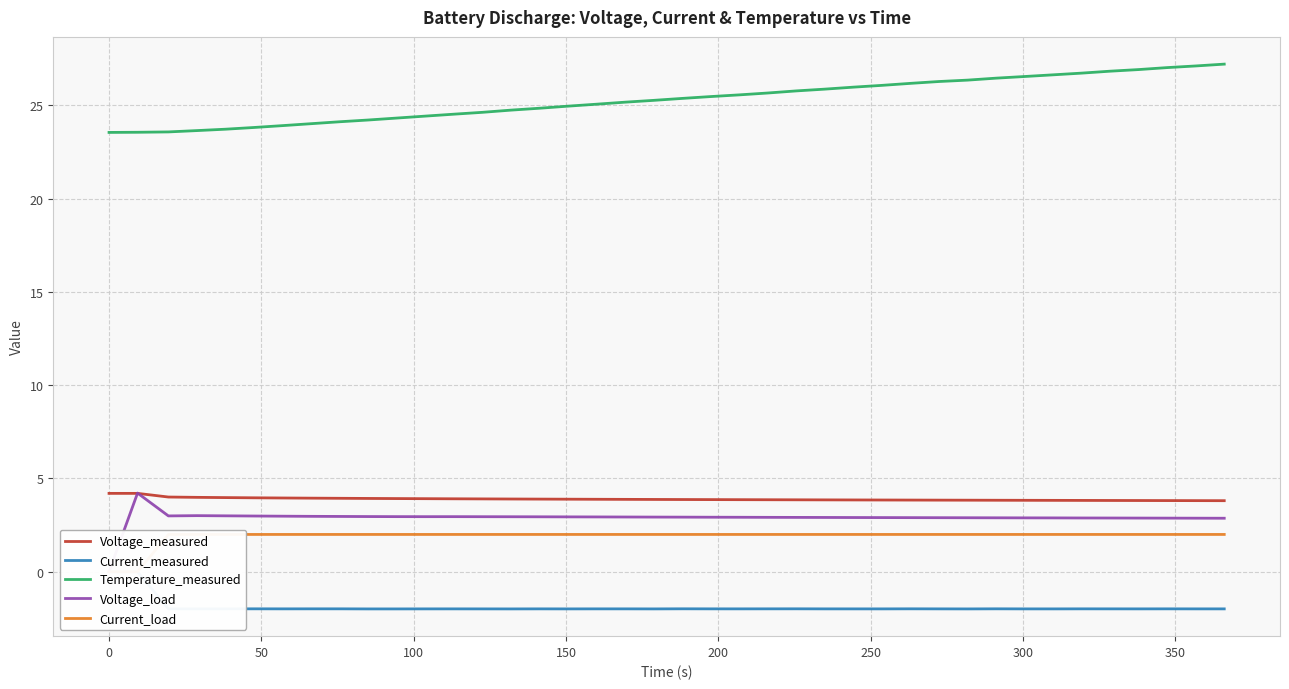

At how many categories does at least one series exceed 5?

40